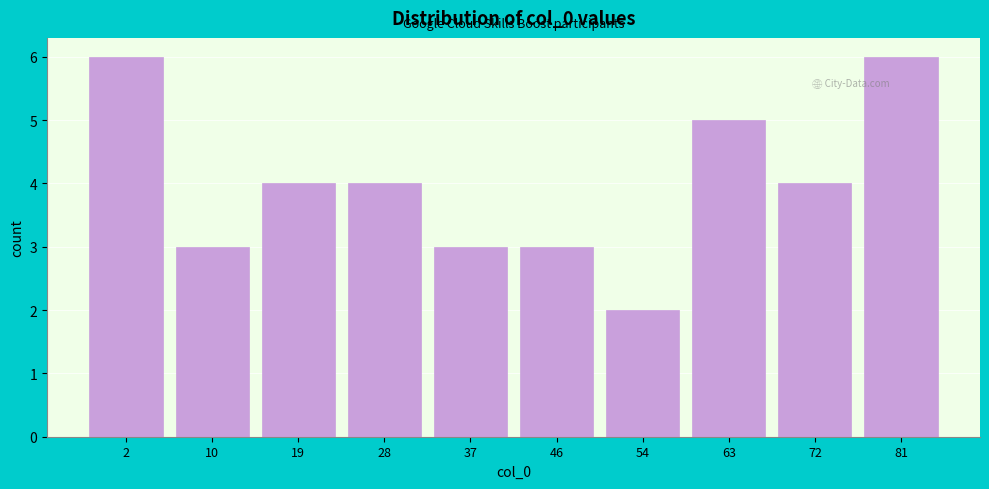

Reading left to right, transcribe all the data shown in this chart.

6	3	4	4	3	3	2	5	4	6